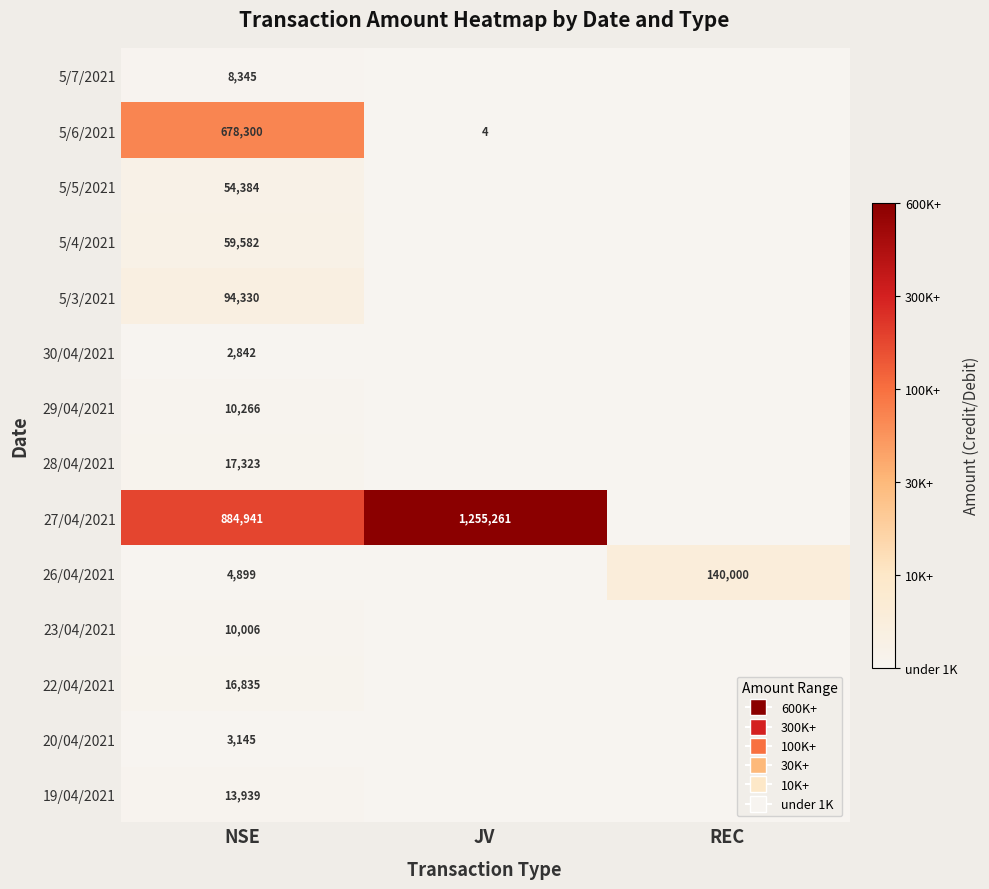

What is the total value across all series at NSE?

1859137